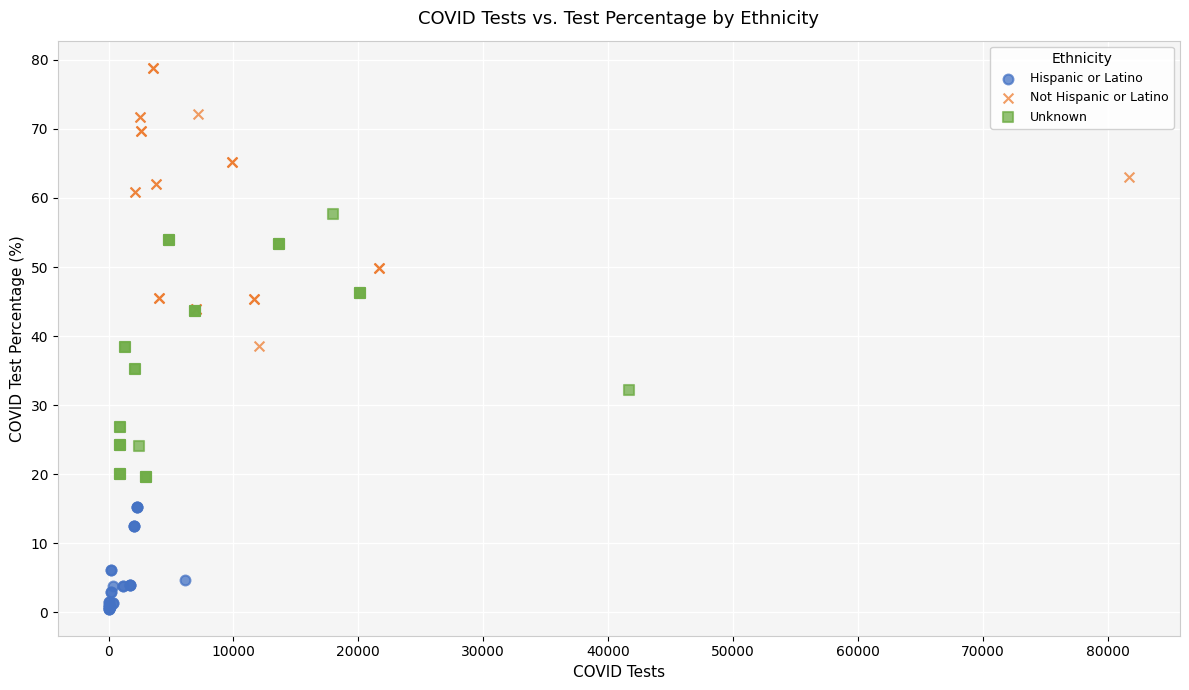

Which series reaches the maximum Y coordinate?

Not Hispanic or Latino